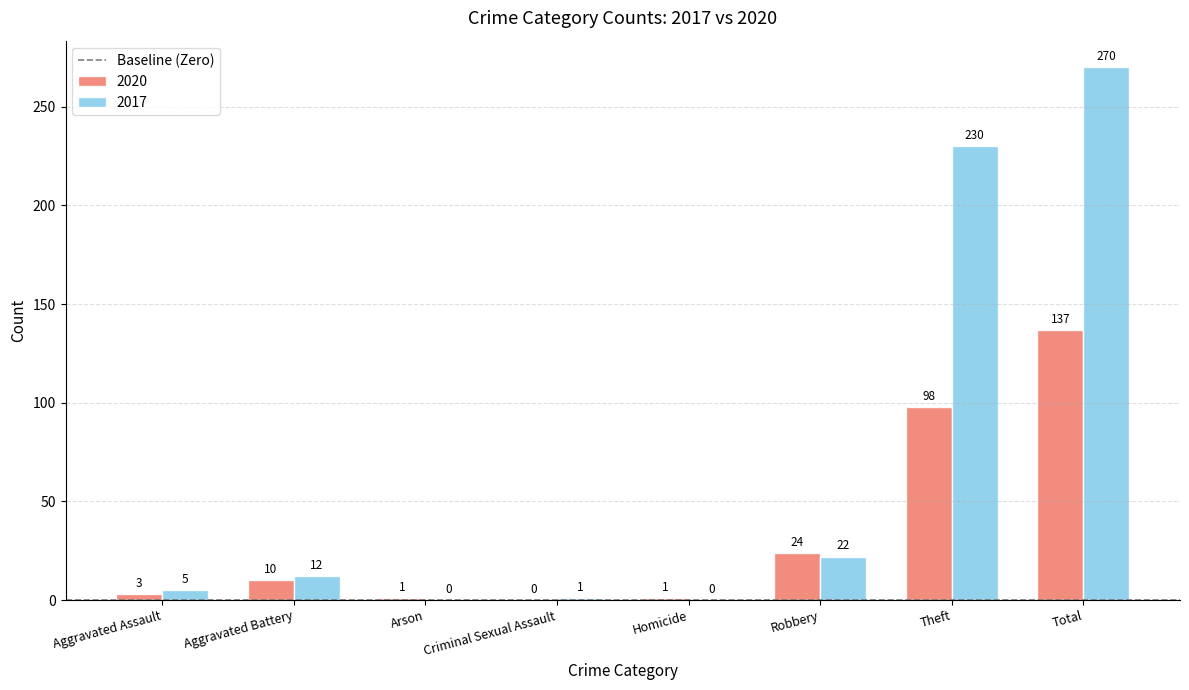

At which category is the sum across all series the highest?

Total